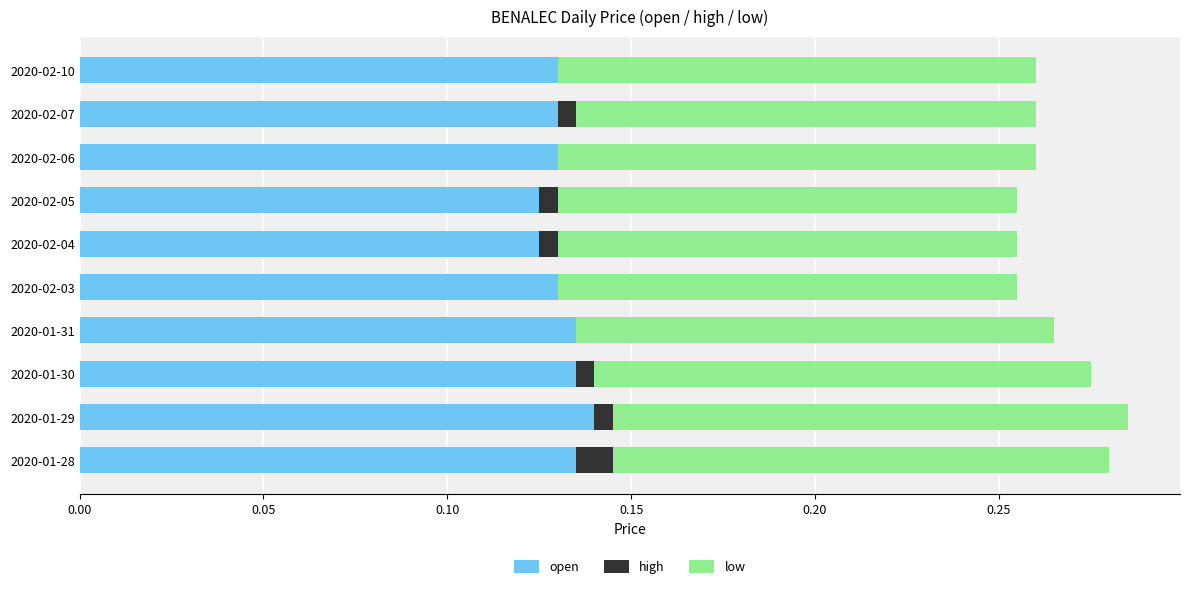

How many categories are shown in the chart?

10